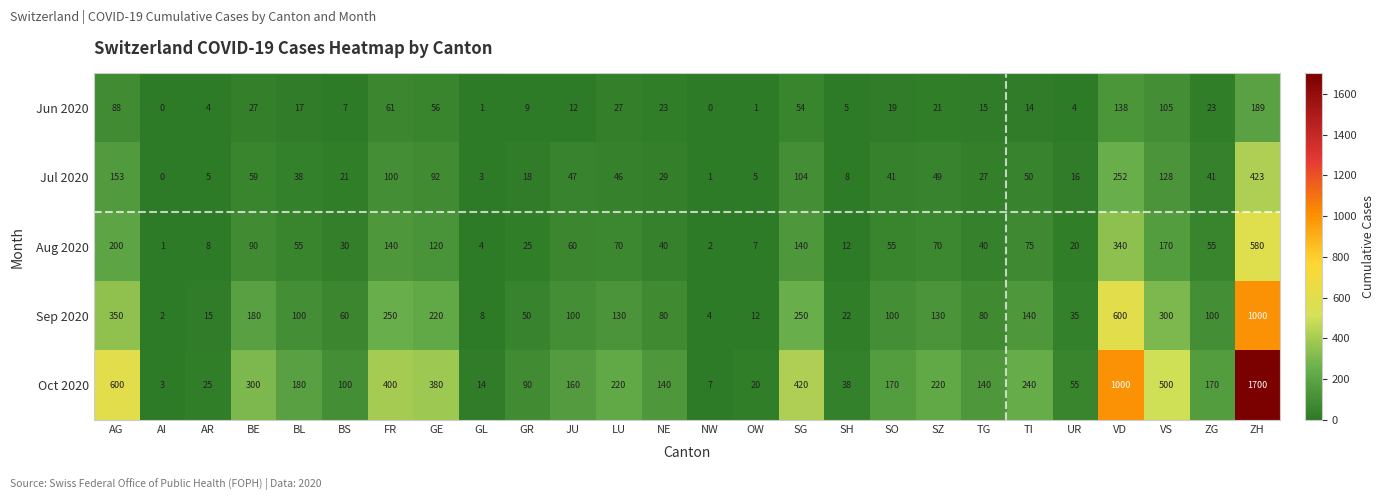

At AG, list the series in order from smallest to largest.

Jun 2020, Jul 2020, Aug 2020, Sep 2020, Oct 2020